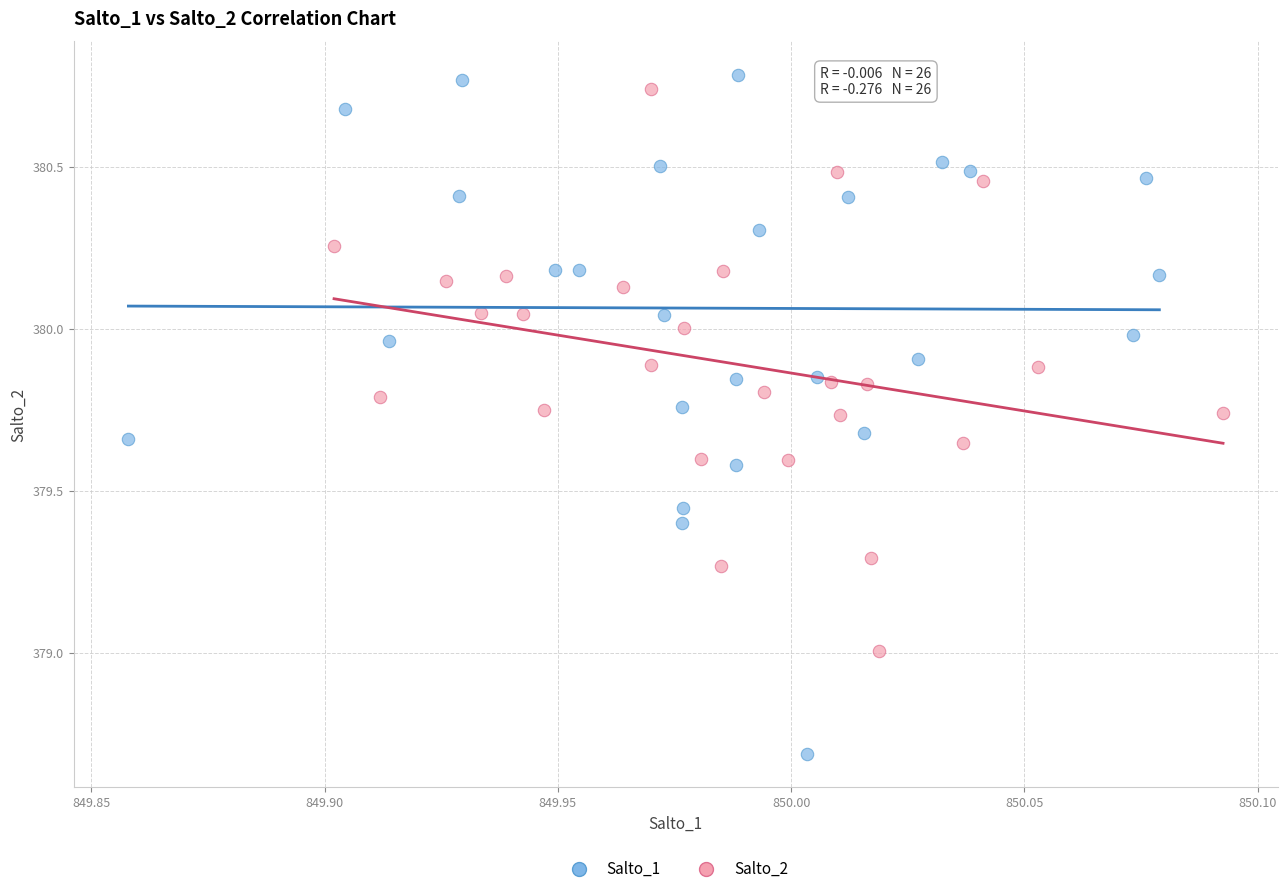

Which series reaches the minimum Y coordinate?

Salto_1